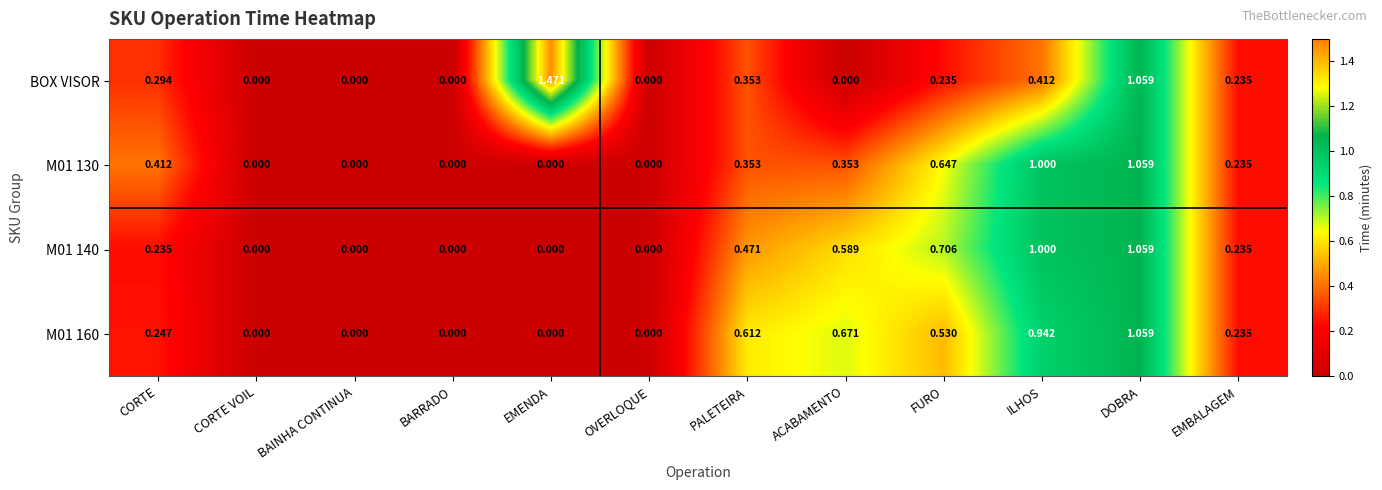

At which category is the sum across all series the highest?

DOBRA